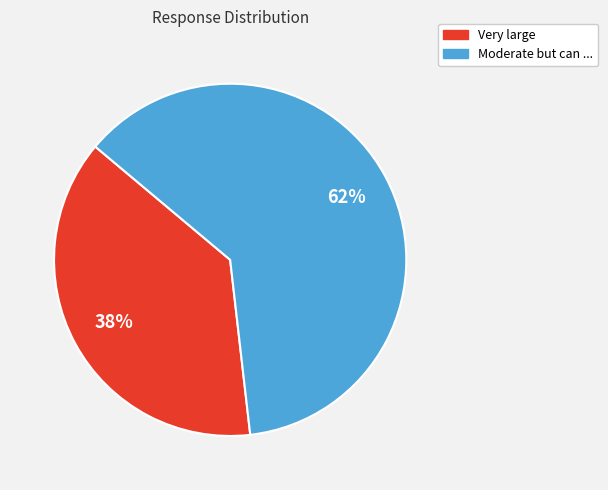

Between Moderate but can ... and Very large, which is larger?

Moderate but can ...